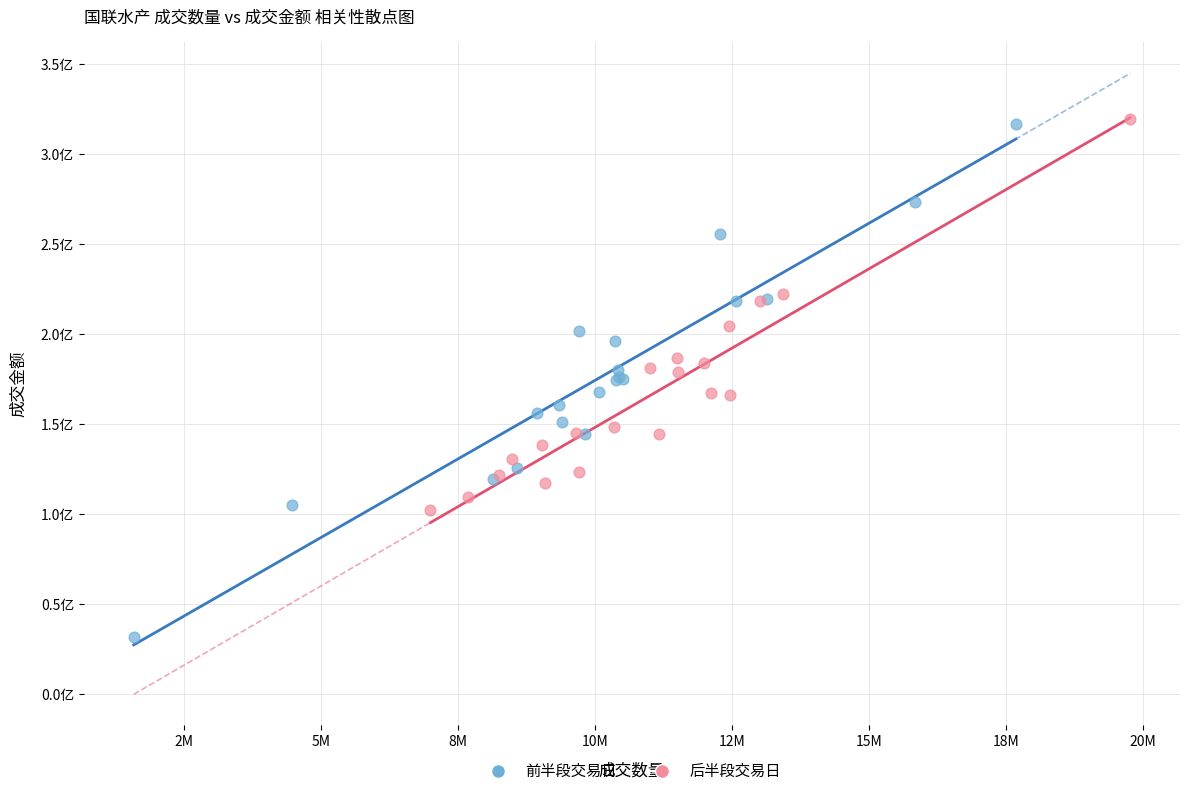

Which series has the largest Y range (max minus min)?

前半段交易日